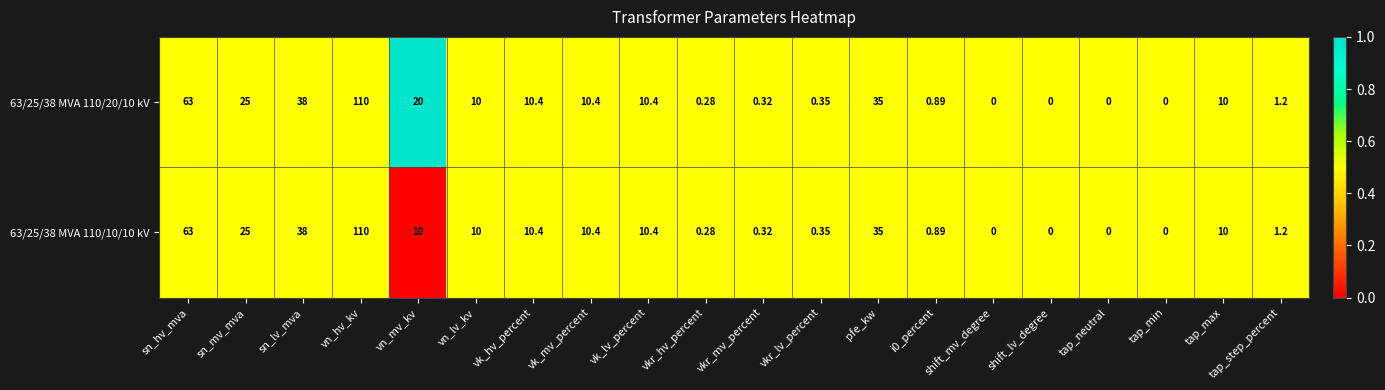

Where is 63/25/38 MVA 110/10/10 kV nearest to the value 55?

sn_hv_mva